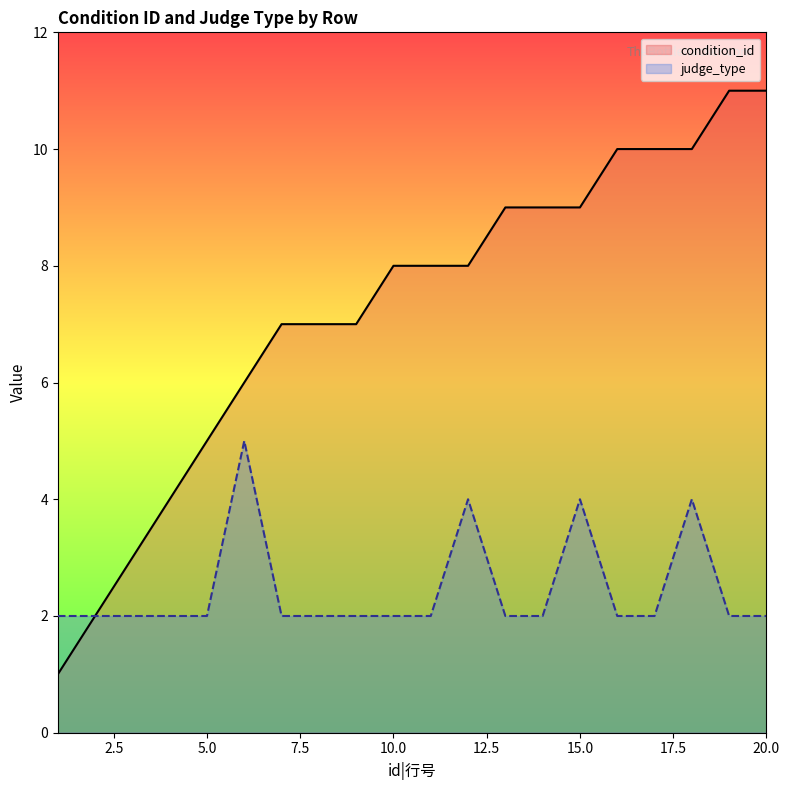

What is the sum of all judge_type values?

49